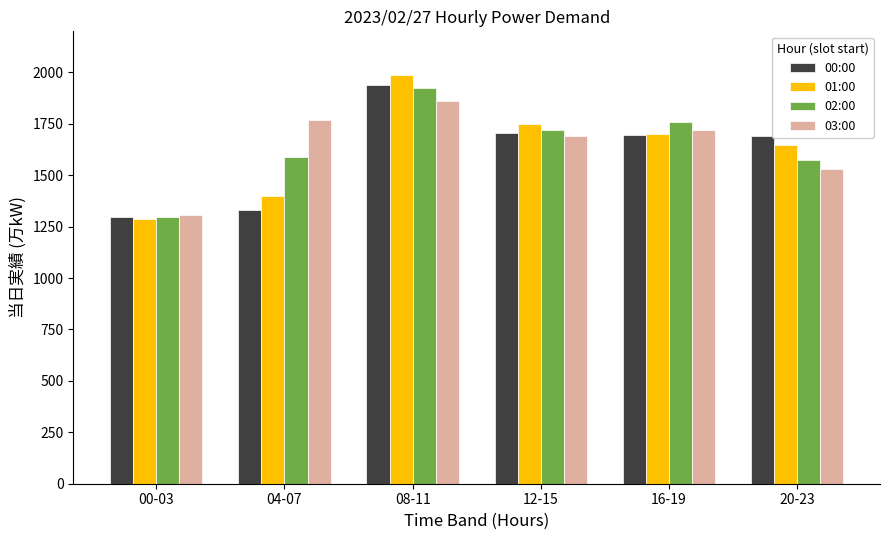

What is the value of the 02:00 bar at the 5th from the left?

1758